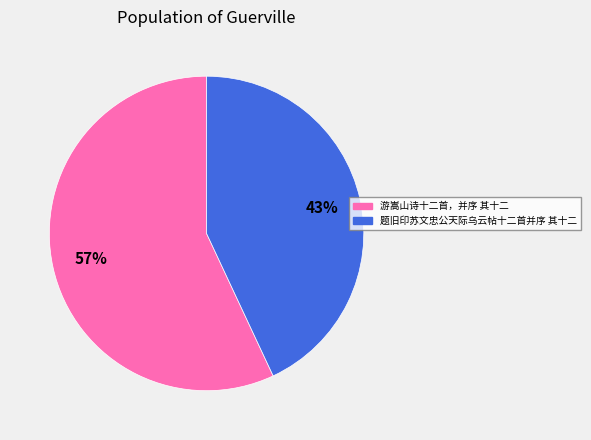

Is 游嵩山诗十二首，并序 其十二 the majority of the pie?

Yes